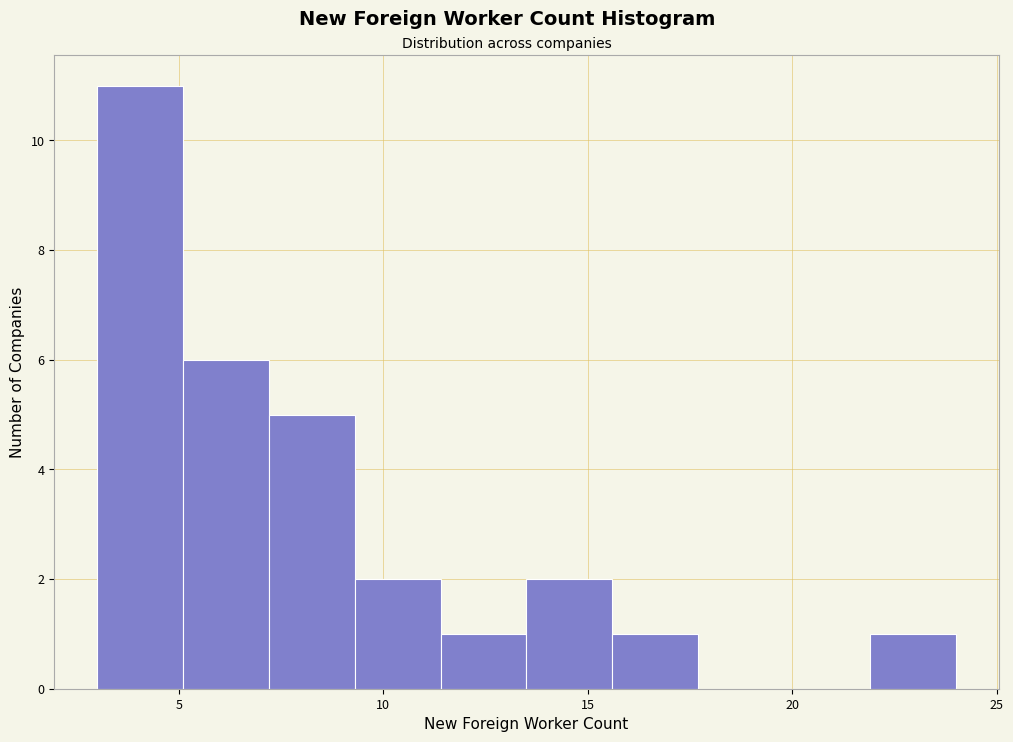

Which range on the x-axis has the tallest bar?

3.0 to 5.1